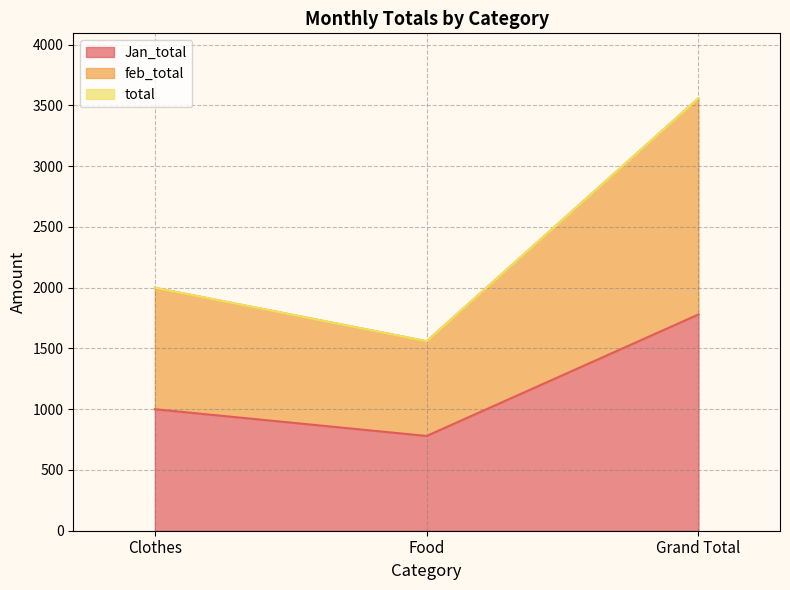

What is the highest value of the Jan_total series?

1780